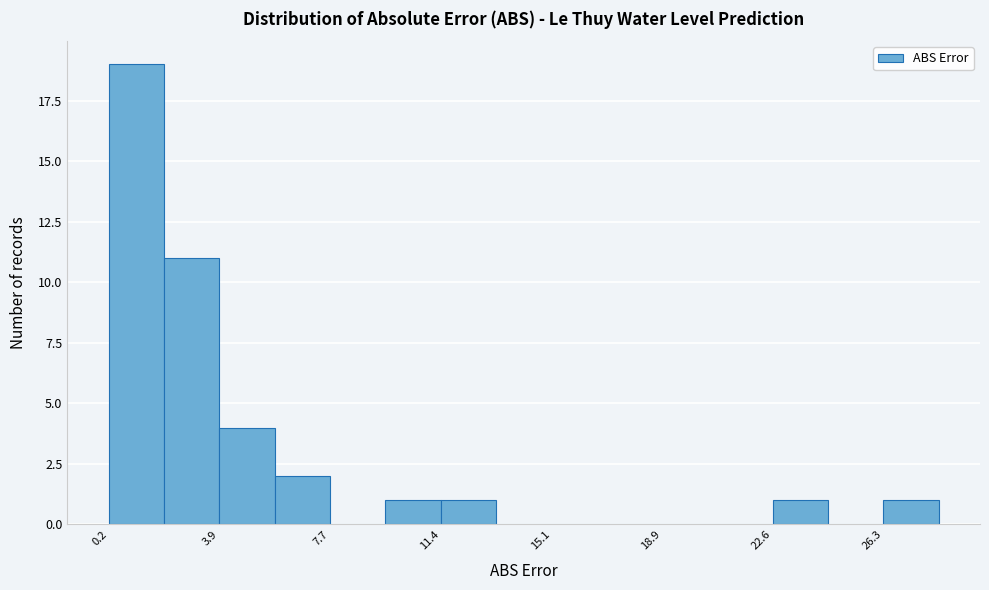

Around what value on the x-axis is the tallest bar? Give the approximate position of its centre, as read against the axis.

1.0